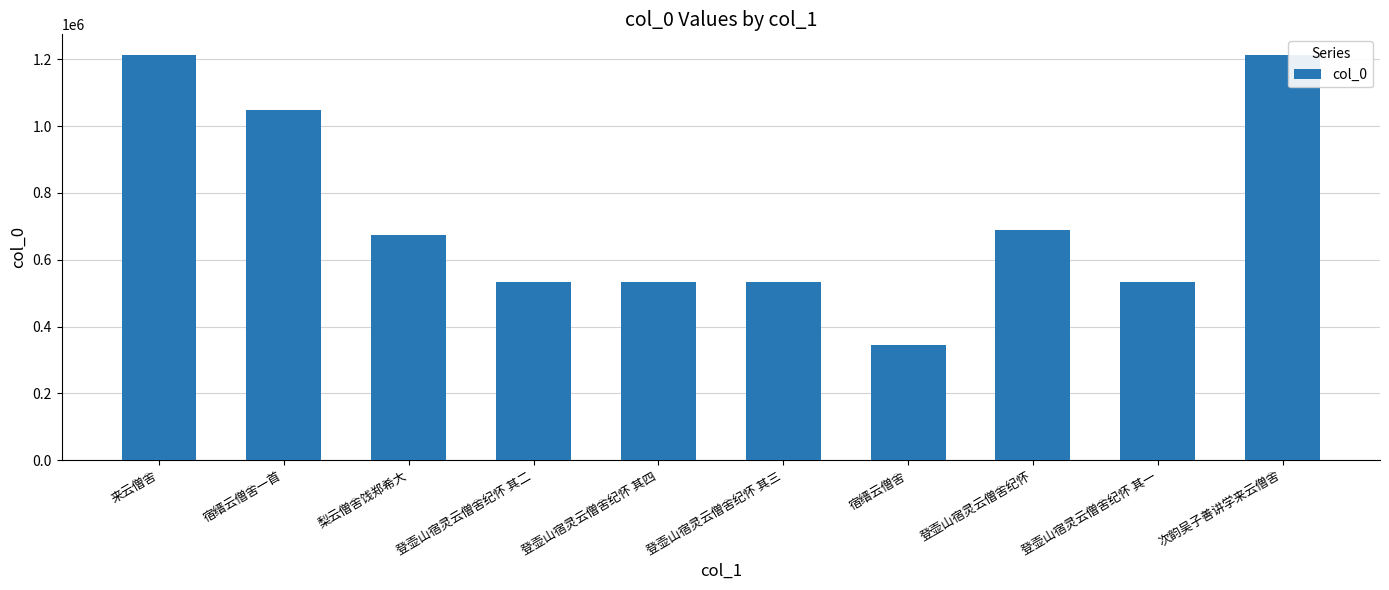

Approximately how many times larger is the value at 登壶山宿灵云僧舍纪怀 其四 compared to 登壶山宿灵云僧舍纪怀 其一?

1.0